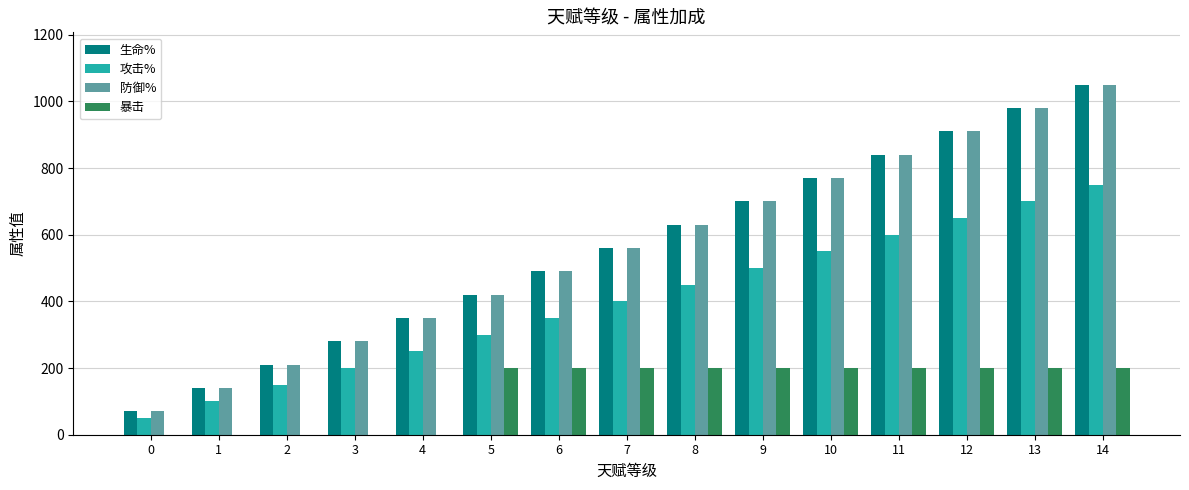

How many 暴击 values are between 0 and 200?

15